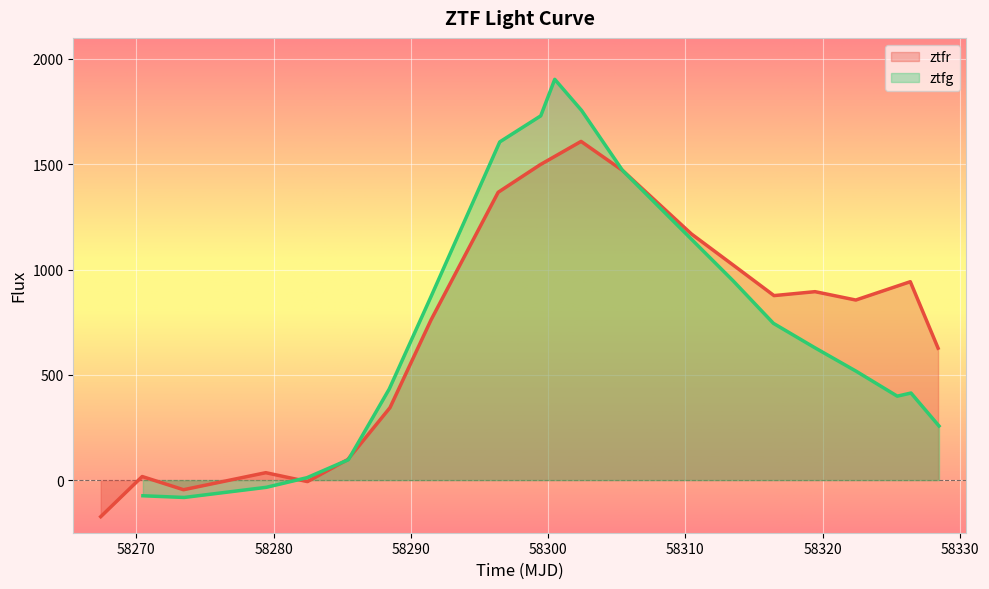

What is the minimum value for ztfr?

-173.8